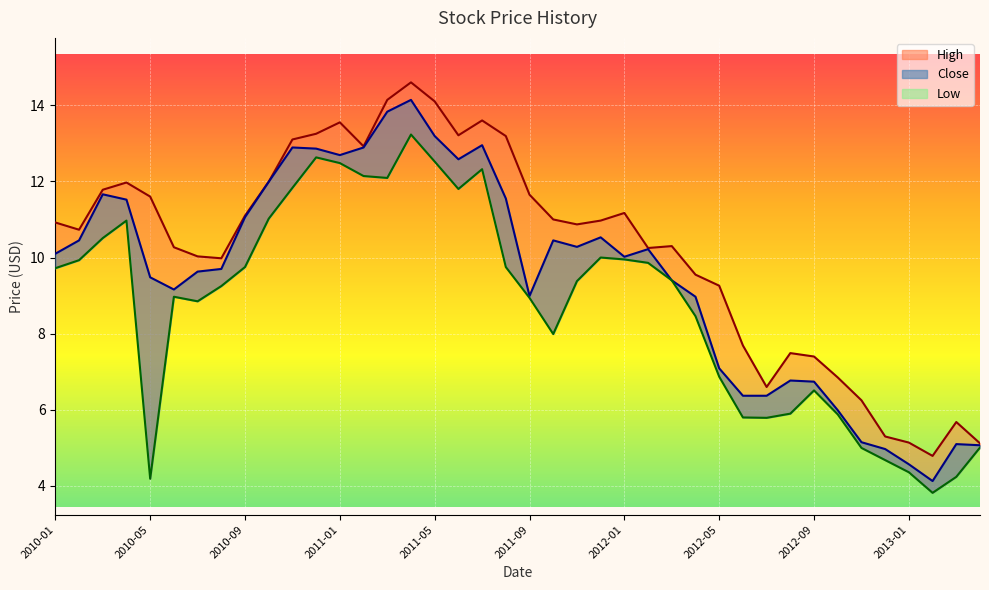

Read the Close value at 2013-01.

4.6